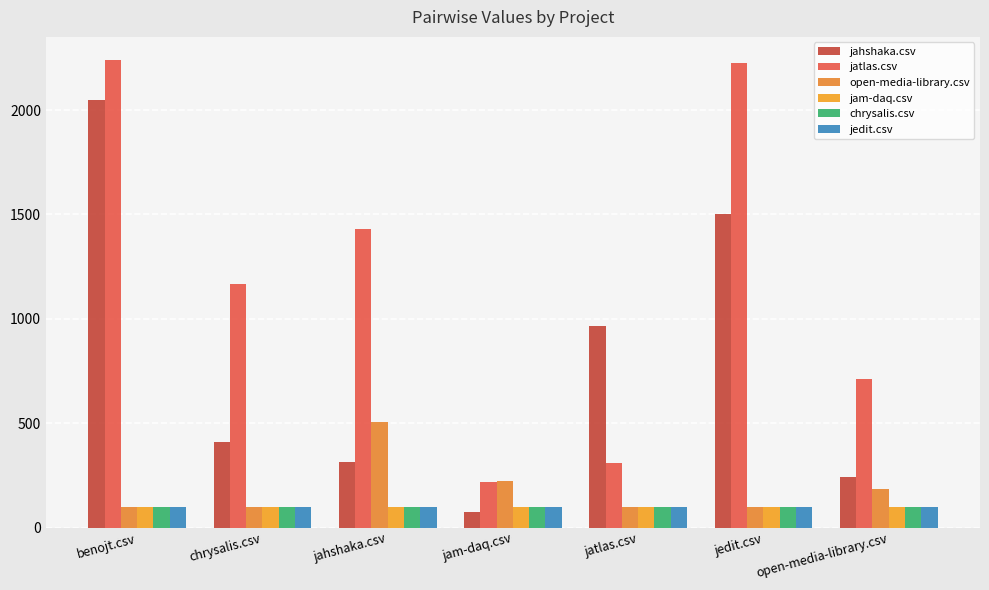

What are all the series names shown in the legend?

jahshaka.csv, jatlas.csv, open-media-library.csv, jam-daq.csv, chrysalis.csv, jedit.csv